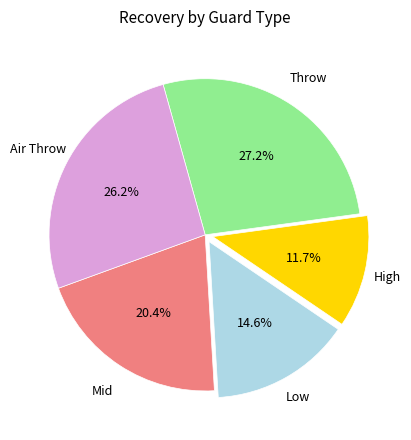

True or false: Mid accounts for 20% of the total.

True